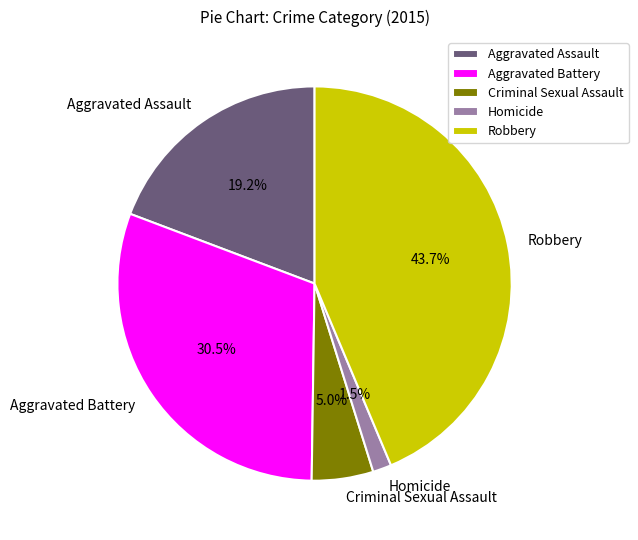

What percentage do Robbery and Homicide together represent?

45.2%